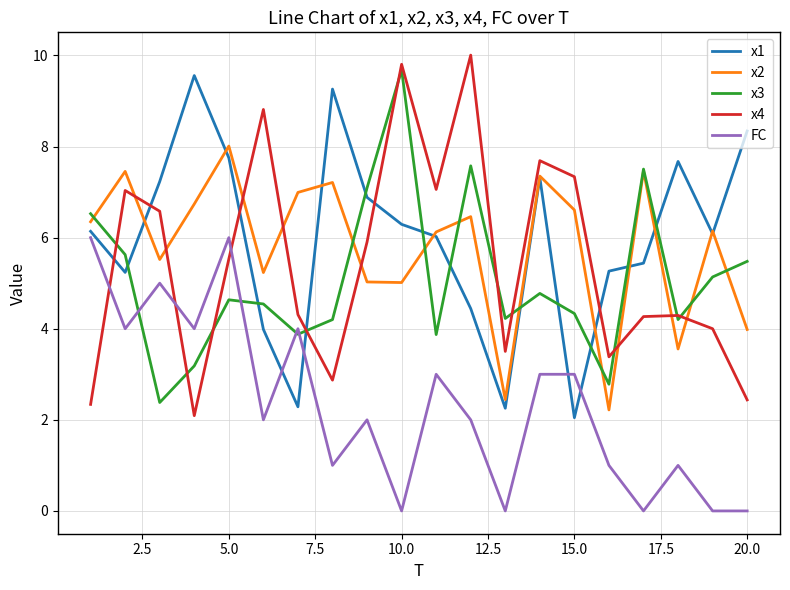

Is this an area chart (filled region under the line)?

No